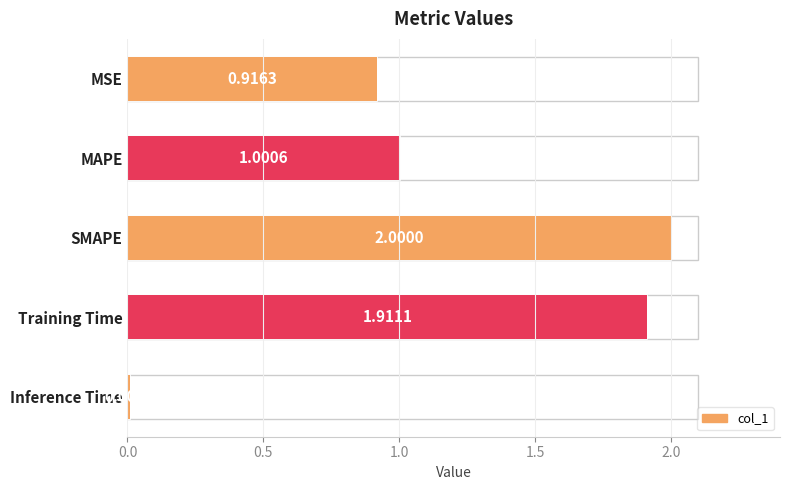

Is it true that the value at Inference Time is 0.0?

False